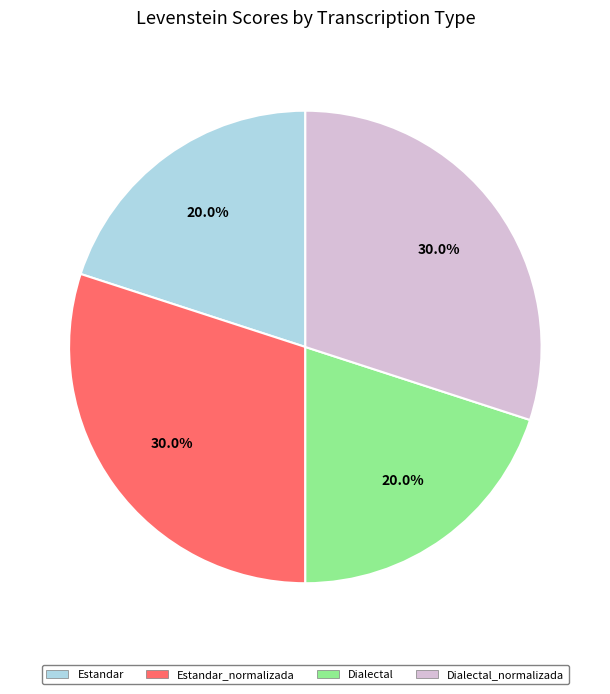

Does any single category account for the majority?

No